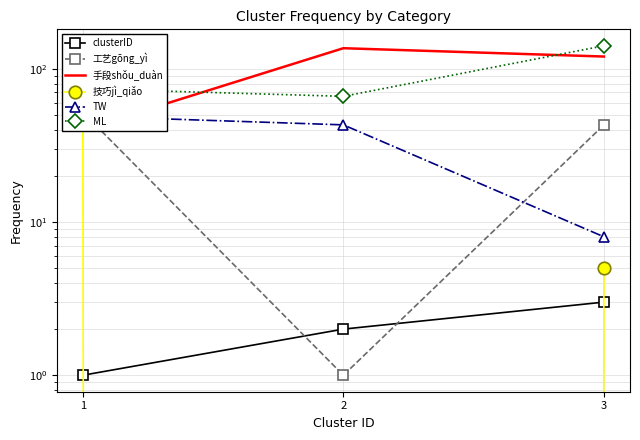

How many lines are shown in the chart?

6